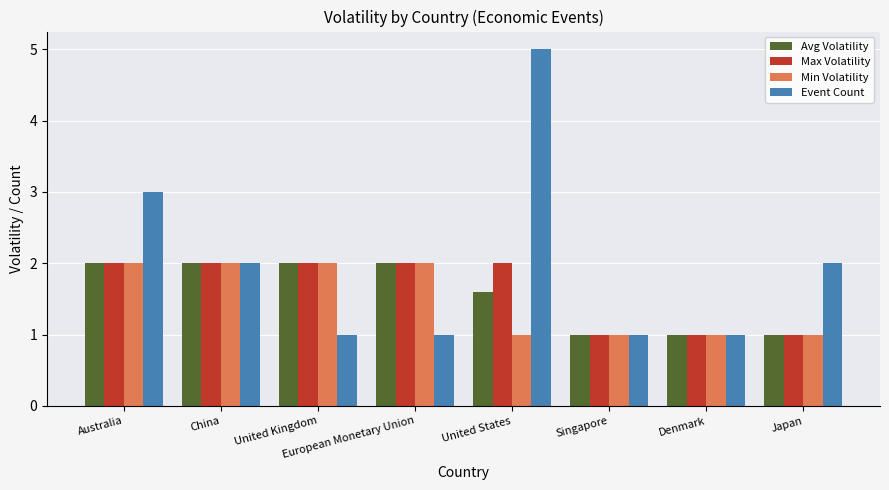

Does the chart contain stacked bars?

No